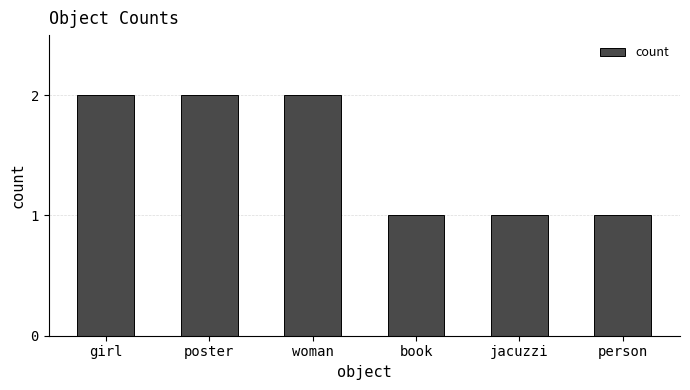

The chart shows a value of 2 at book. True or false?

False